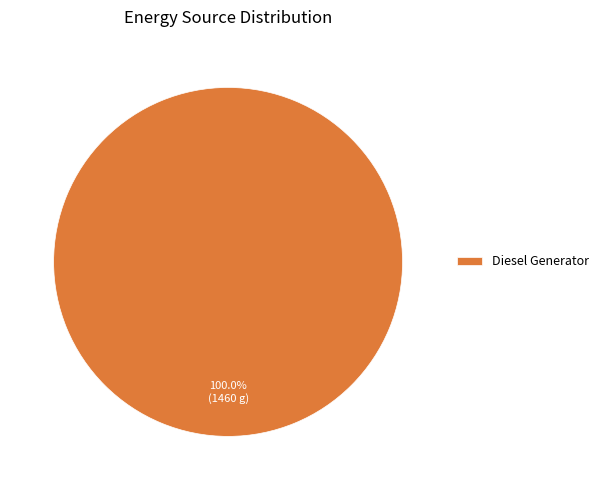

Rank the categories by value from lowest to highest.

Diesel Generator